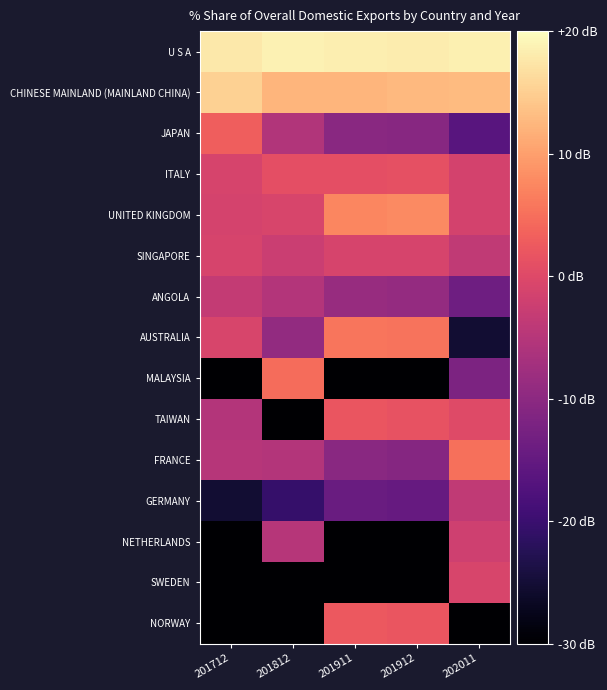

What is the greatest value displayed?

18.8